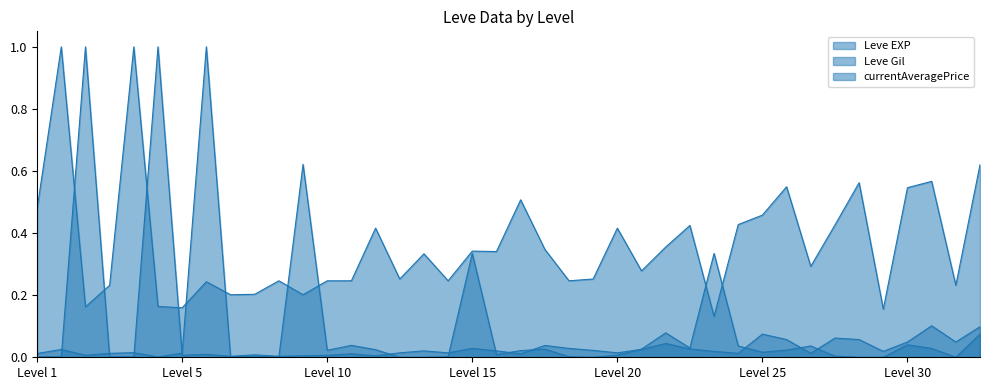

What is the sum of all currentAveragePrice values?

2.9